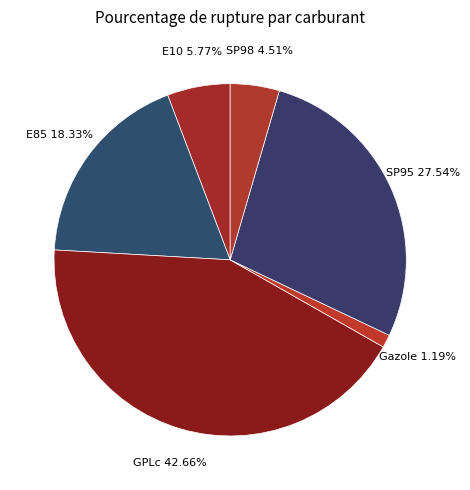

What percentage do SP95 and E10 together represent?

33.3%